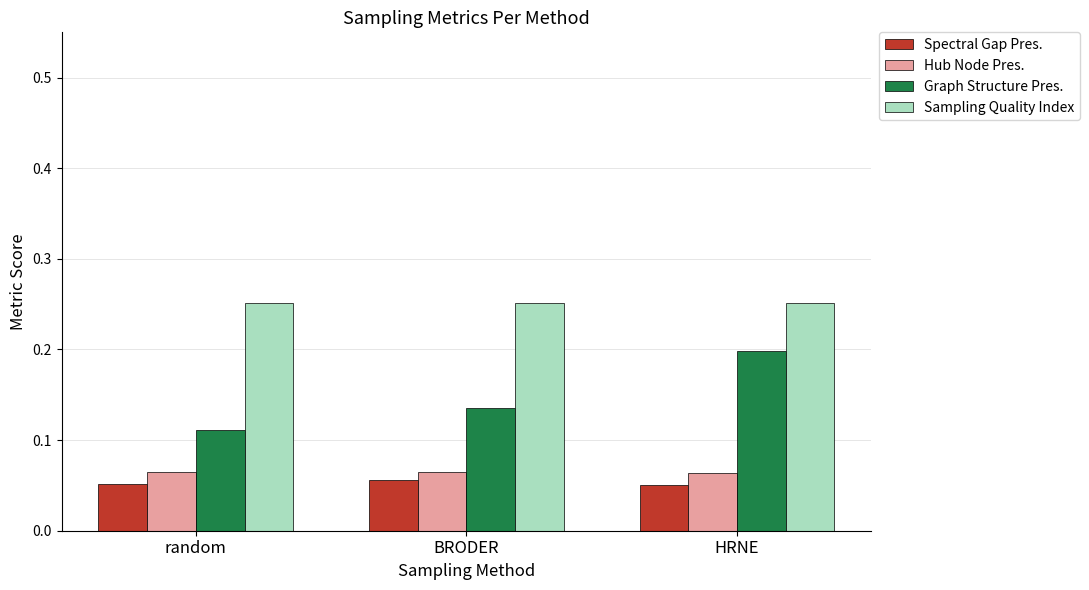

True or false: Graph Structure Pres. has a value of 0.3 at HRNE.

False